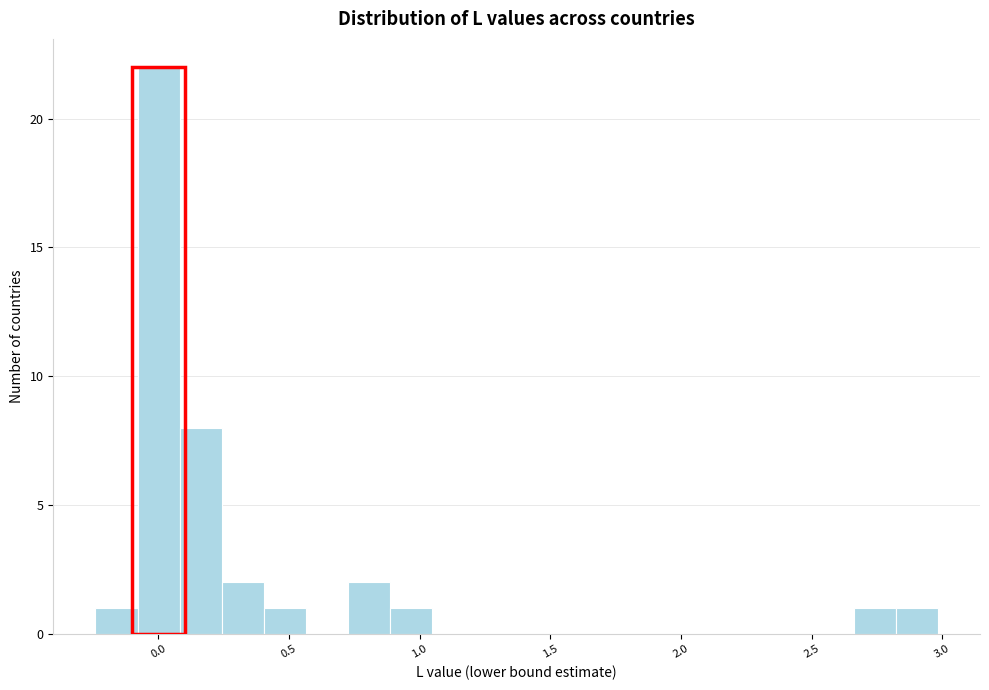

Around what value on the x-axis is the tallest bar? Give the approximate position of its centre, as read against the axis.

0.00